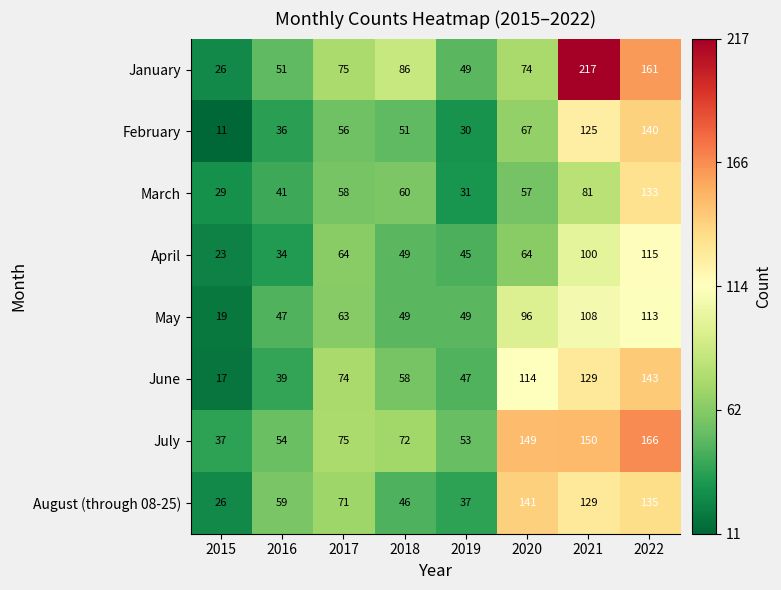

Which series has the largest total across all categories?

July